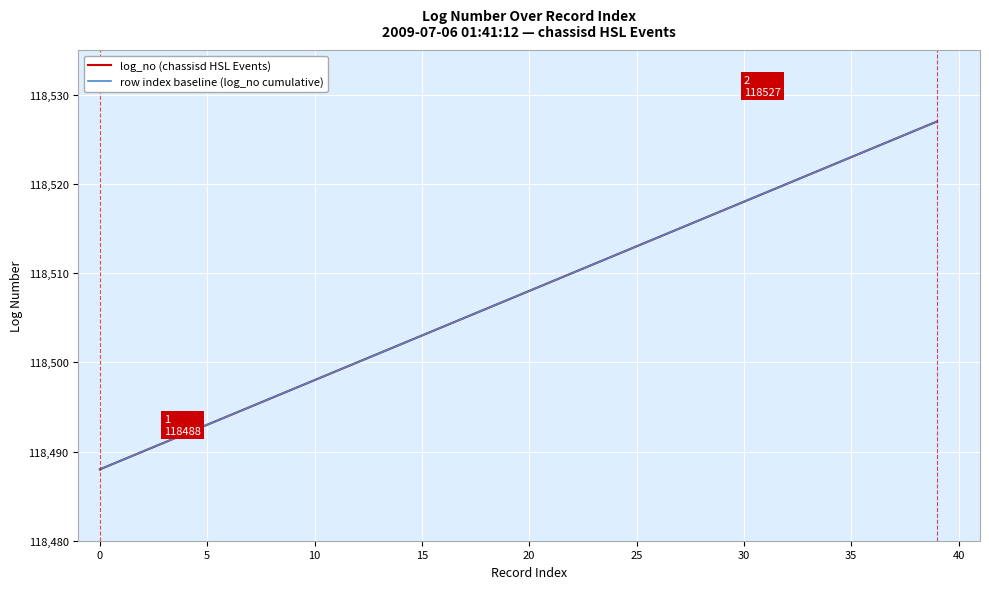

Is this an area chart (filled region under the line)?

No